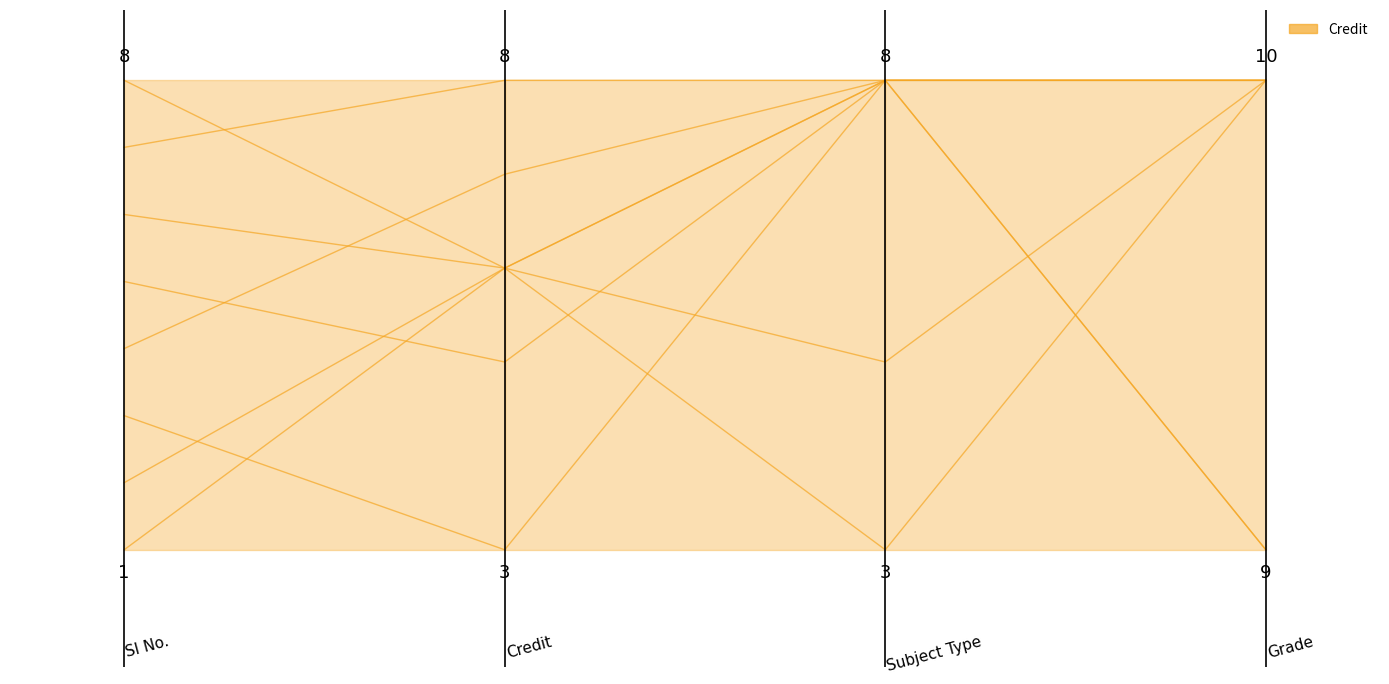

How many values are between 0 and 1?

4